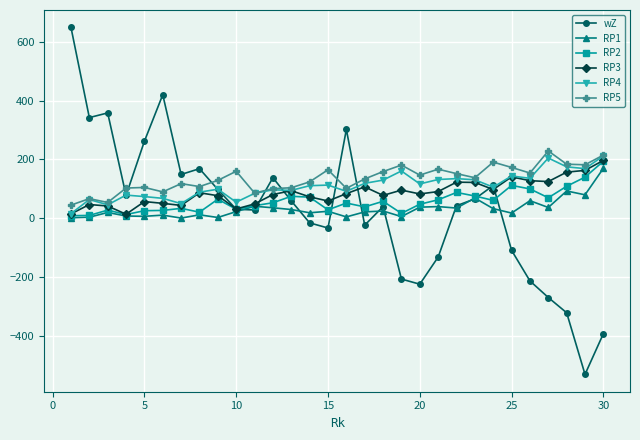

True or false: wZ and RP1 intersect in this chart.

True